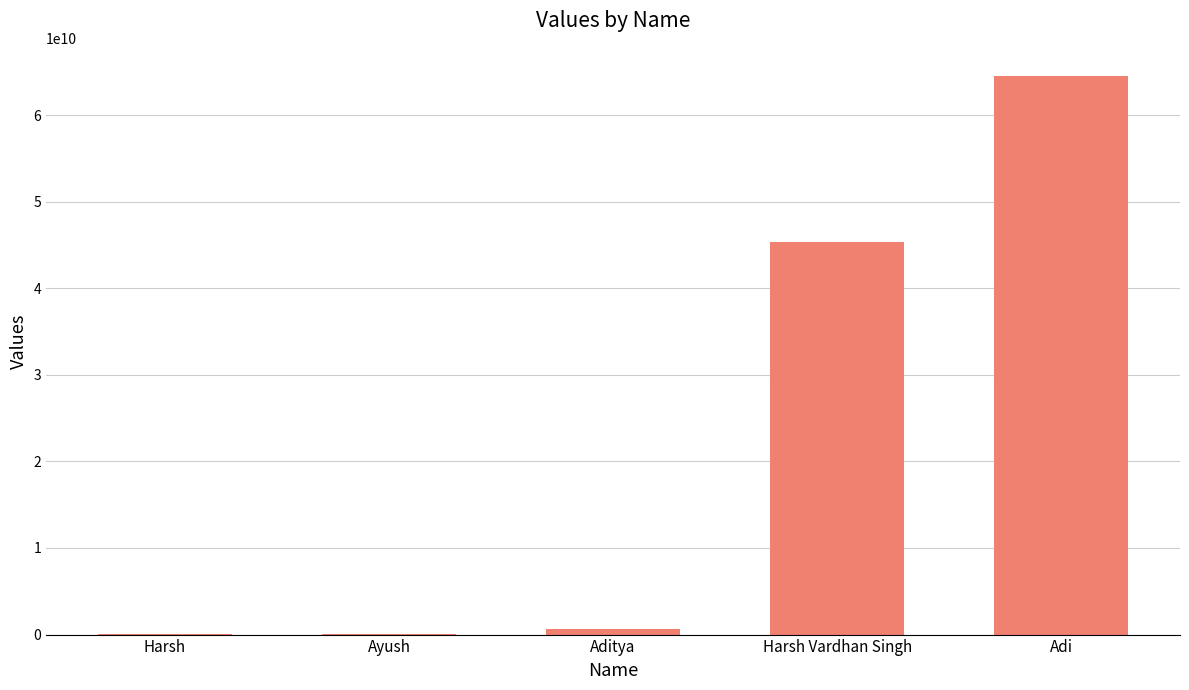

How many distinct data groups are displayed?

1